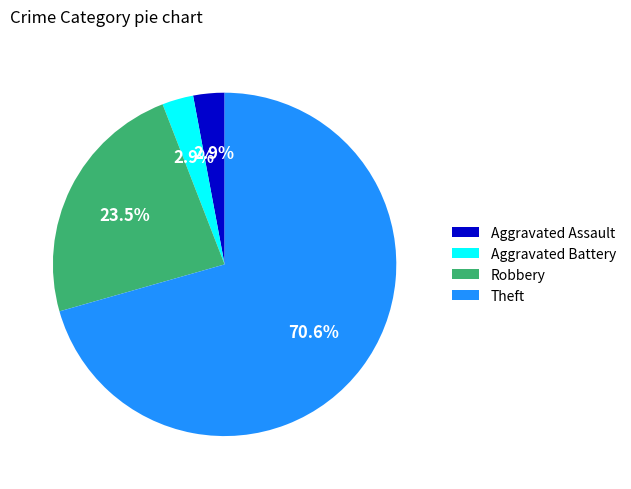

Count the number of slices in the pie.

4